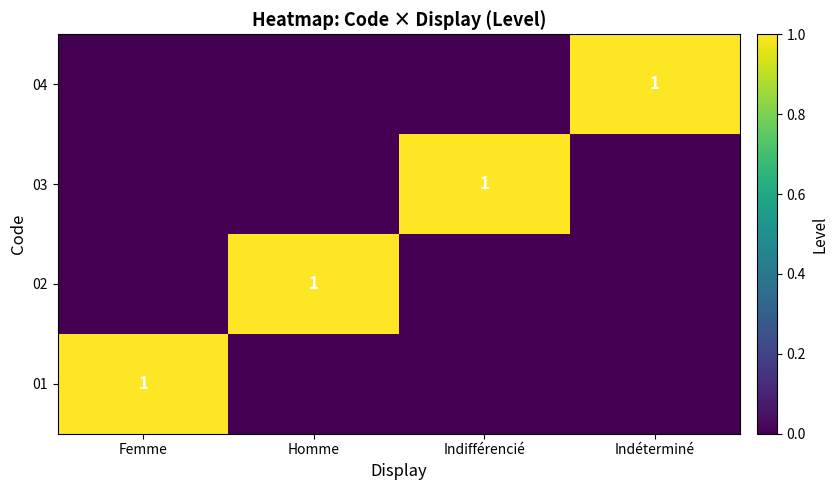

The value of 02 at Homme is 1. True or false?

True